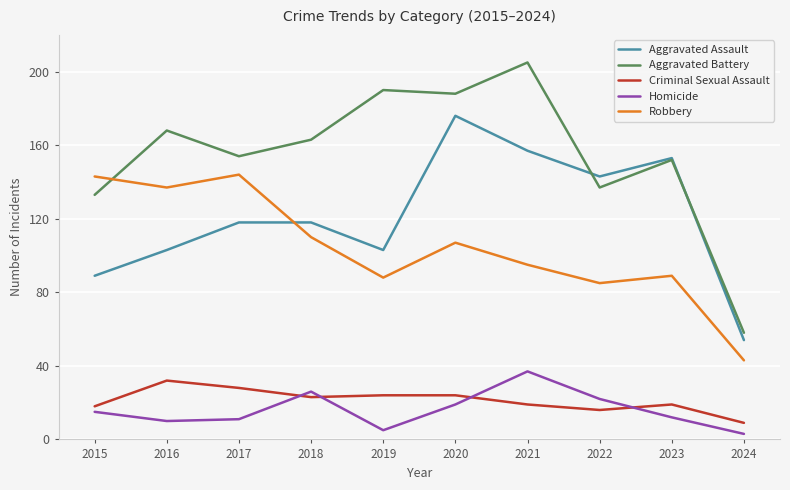

What is the greatest value displayed?

205